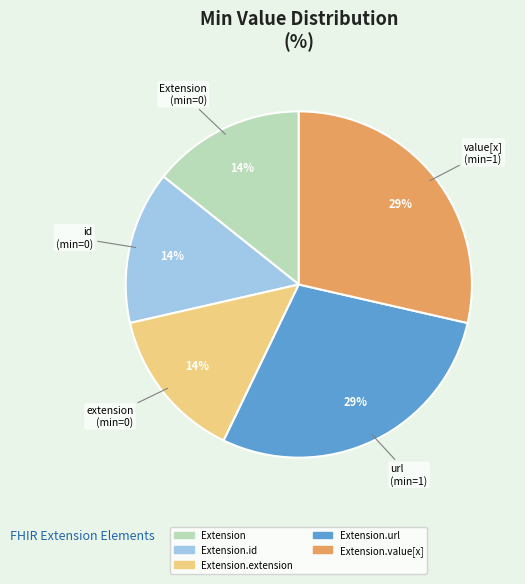

Does any single category account for the majority?

No